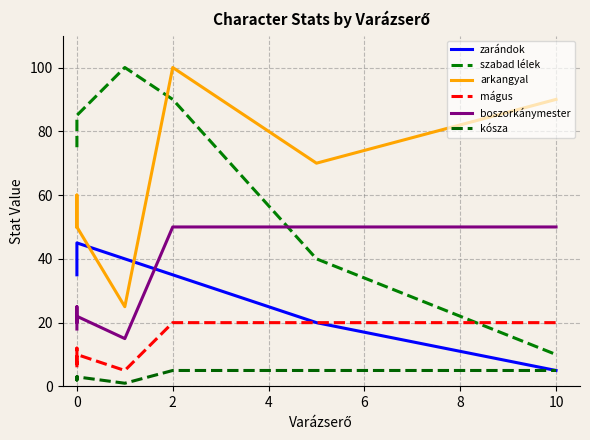

Does the chart display data point markers on the line(s)?

No